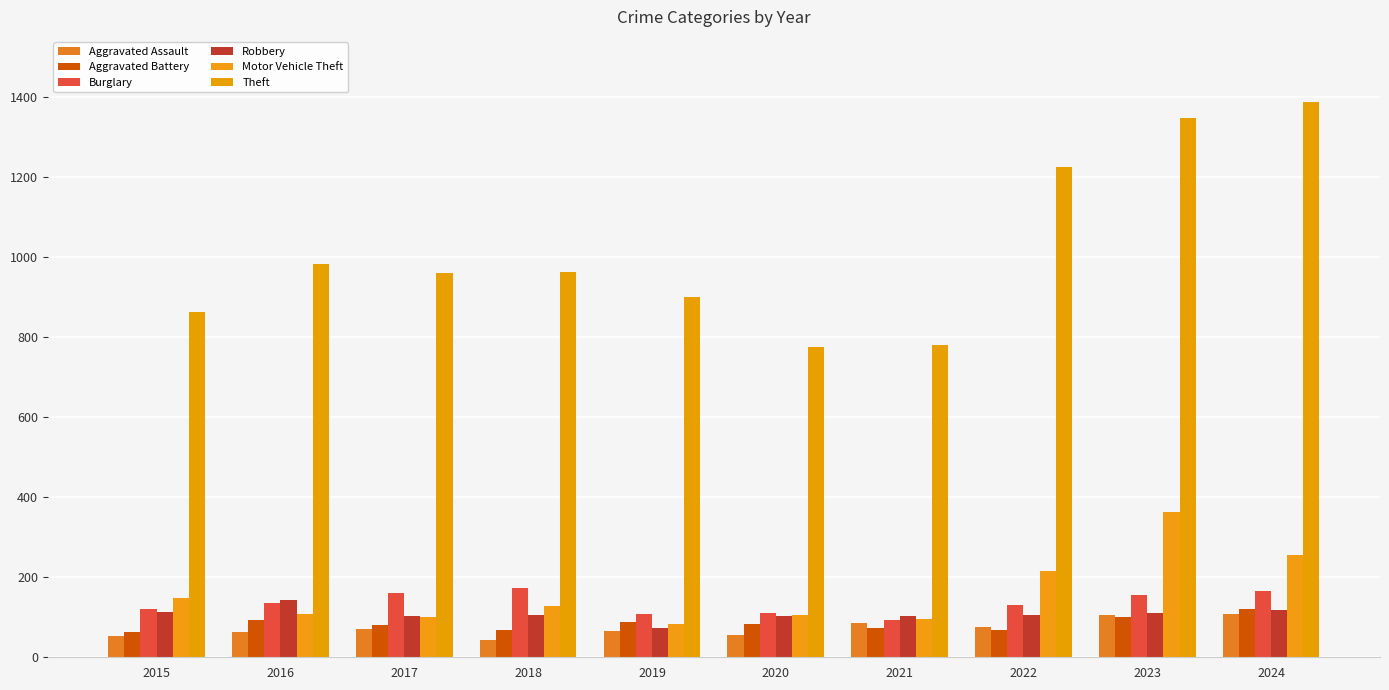

How many values in the Burglary series are below 136?

5